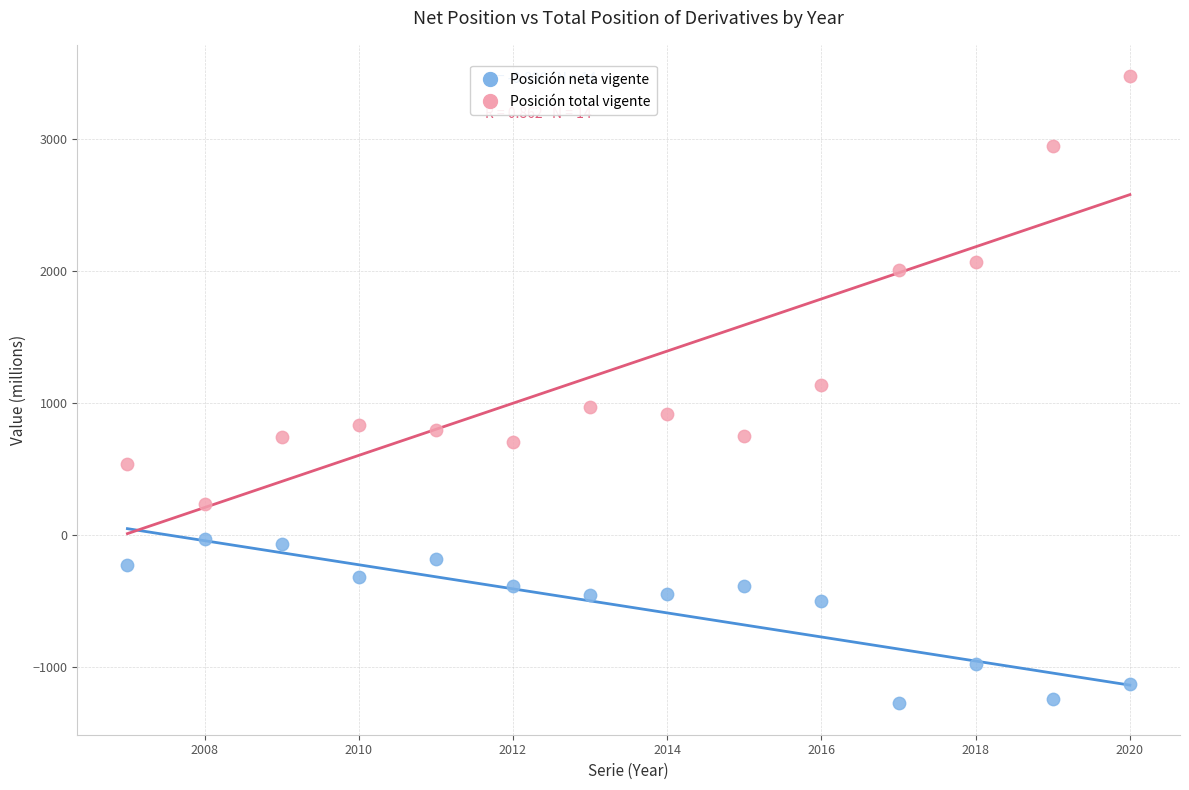

In the Posición total vigente series, what Y value is closest to 1859?

2008